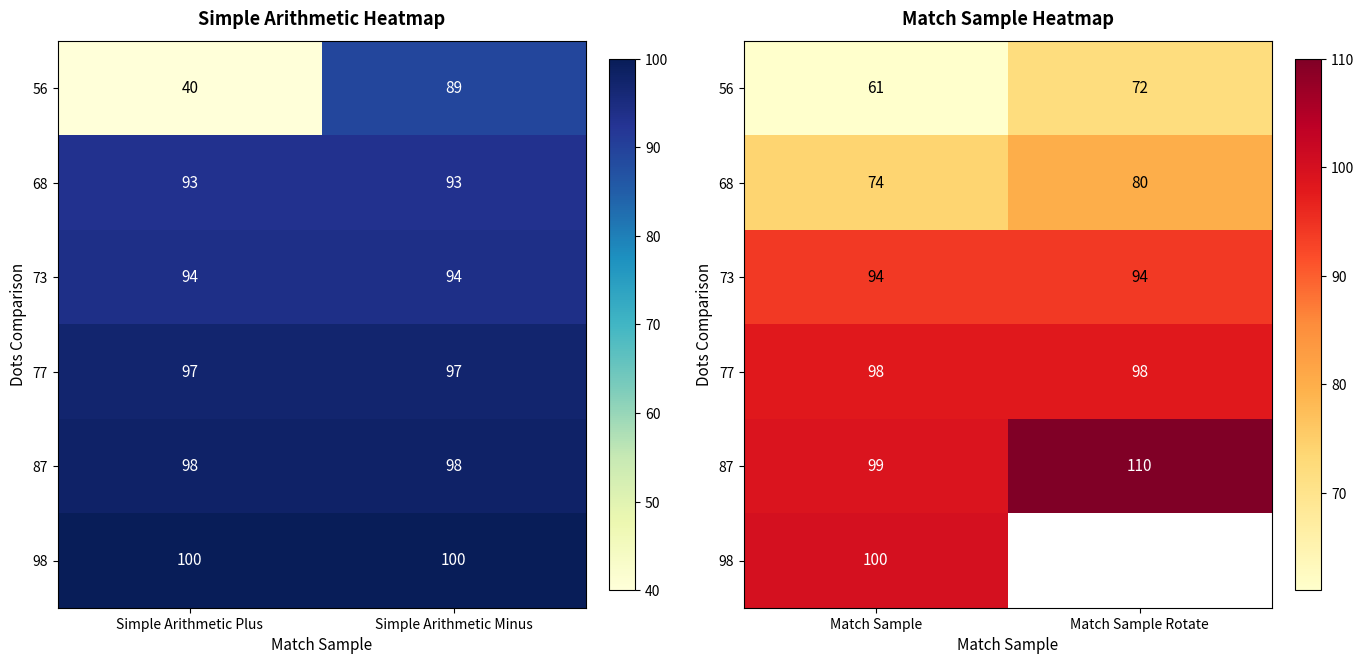

List the labels in order of 87 value, smallest first.

Match Sample, Match Sample Rotate